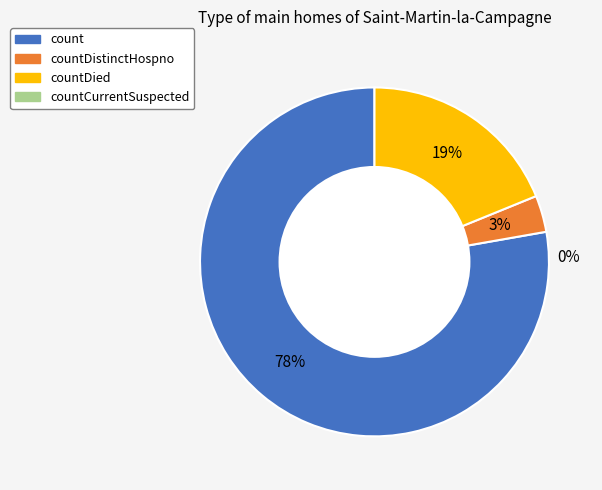

Which has a higher value, countDistinctHospno or countCurrentSuspected?

countDistinctHospno